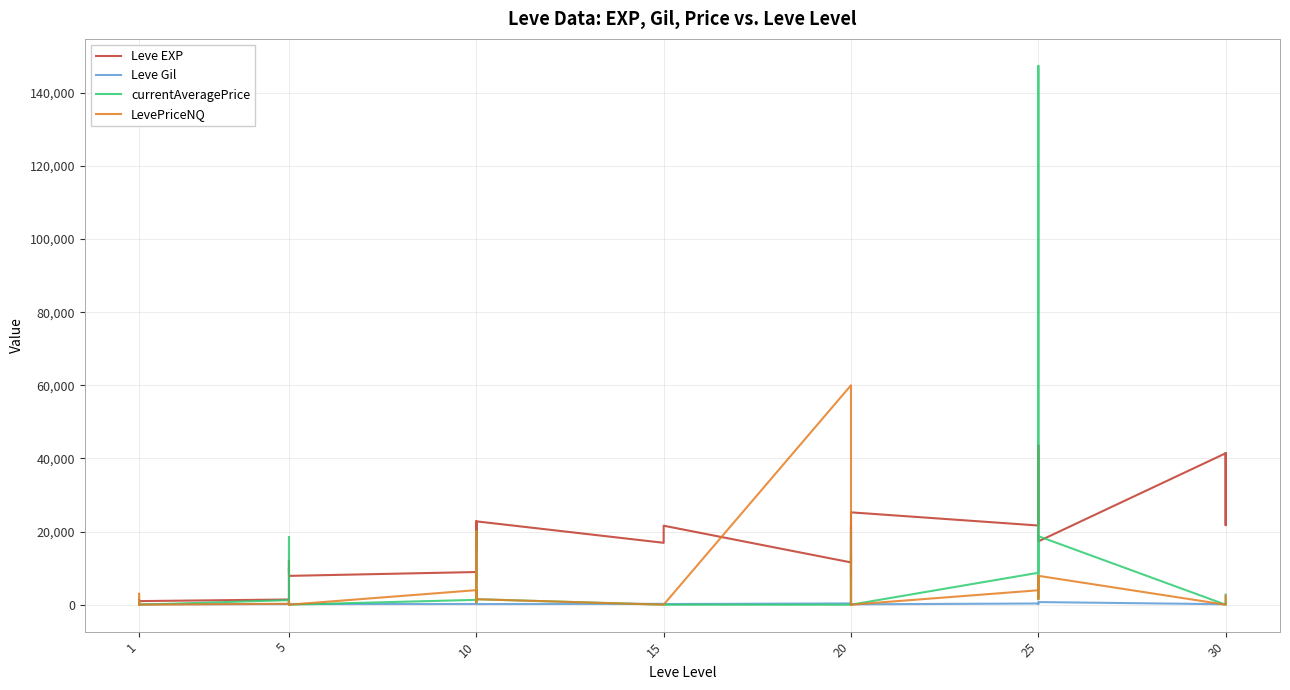

Which series has the largest total across all categories?

Leve EXP